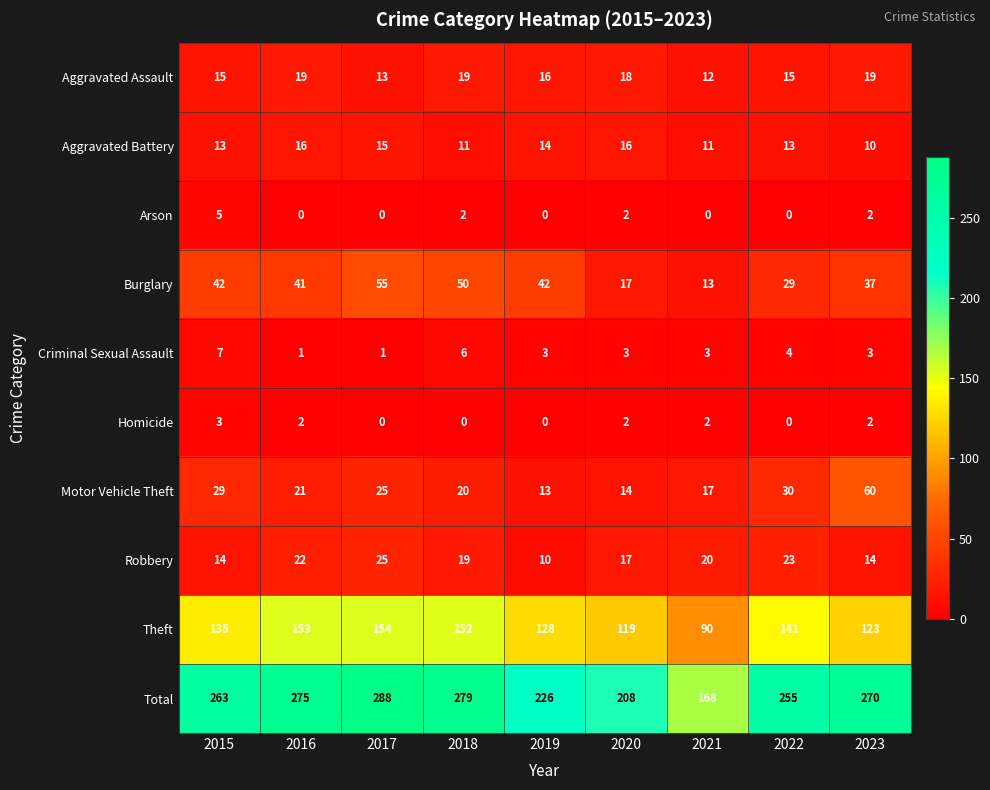

Which label corresponds to the largest value in the chart?

2017